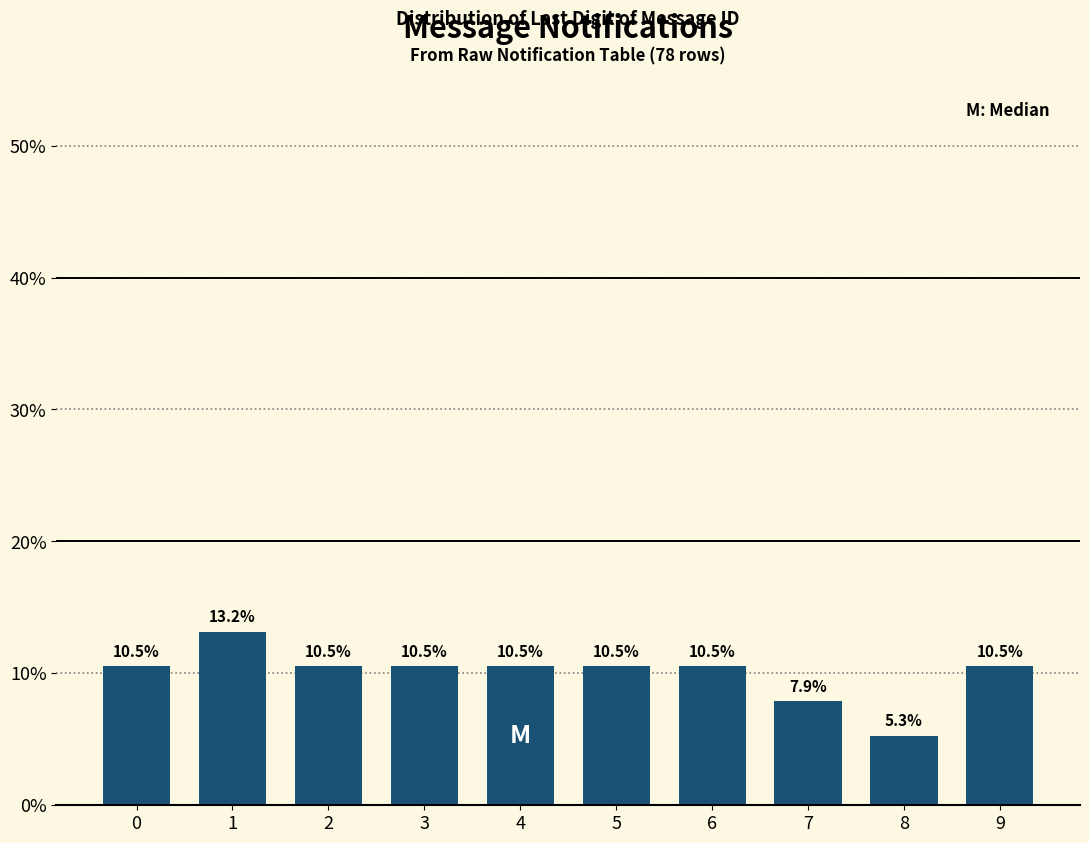

Reading left to right, transcribe all the data shown in this chart.

10.5	13.2	10.5	10.5	10.5	10.5	10.5	7.9	5.3	10.5